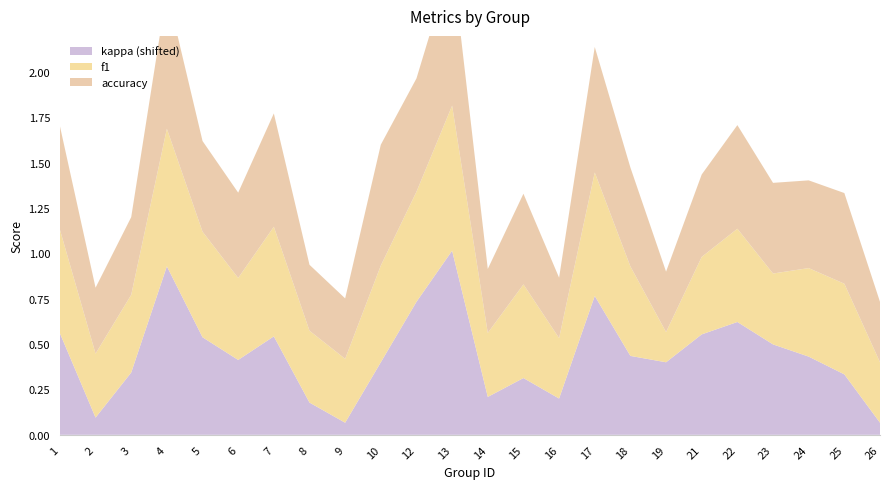

Reading left to right, list all the values displayed in this chart.

f1: 1=0.6	2=0.4	3=0.4	4=0.8	5=0.6	6=0.5	7=0.6	8=0.4	9=0.4	10=0.5	12=0.6	13=0.8	14=0.4	15=0.5	16=0.3	17=0.7	18=0.5	19=0.2	21=0.4	22=0.5	23=0.4	24=0.5	25=0.5	26=0.3
accuracy: 1=0.6	2=0.4	3=0.4	4=0.8	5=0.5	6=0.5	7=0.6	8=0.4	9=0.3	10=0.7	12=0.6	13=0.8	14=0.4	15=0.5	16=0.3	17=0.7	18=0.5	19=0.3	21=0.5	22=0.6	23=0.5	24=0.5	25=0.5	26=0.3
kappa: 1=0.2	2=-0.3	3=-0.1	4=0.5	5=0.1	6=0.0	7=0.1	8=-0.2	9=-0.3	10=0.0	12=0.3	13=0.6	14=-0.2	15=-0.1	16=-0.2	17=0.4	18=0.0	19=0.0	21=0.2	22=0.2	23=0.1	24=0.0	25=-0.1	26=-0.3